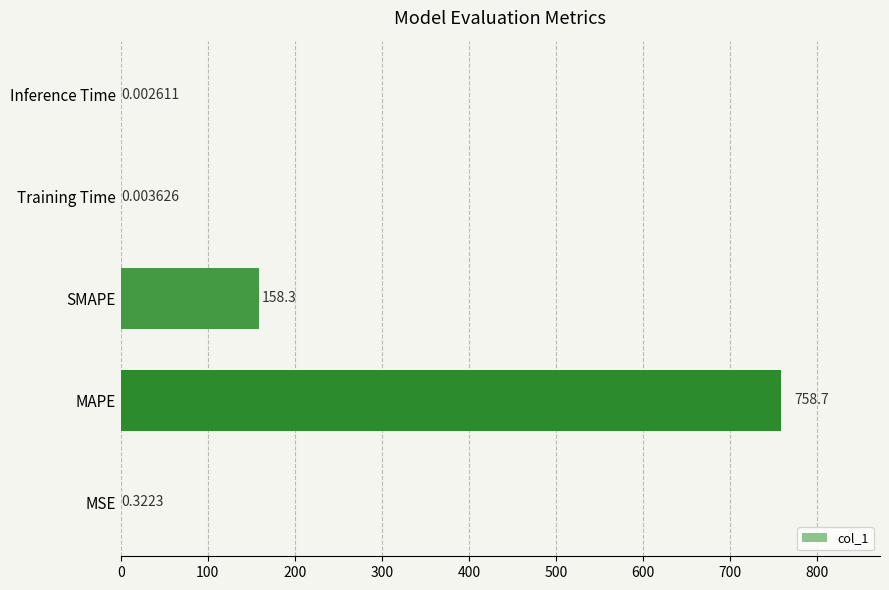

Which has a higher value, MAPE or SMAPE?

MAPE